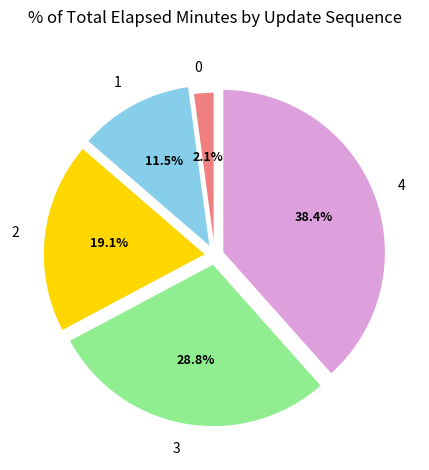

Count the number of slices in the pie.

5